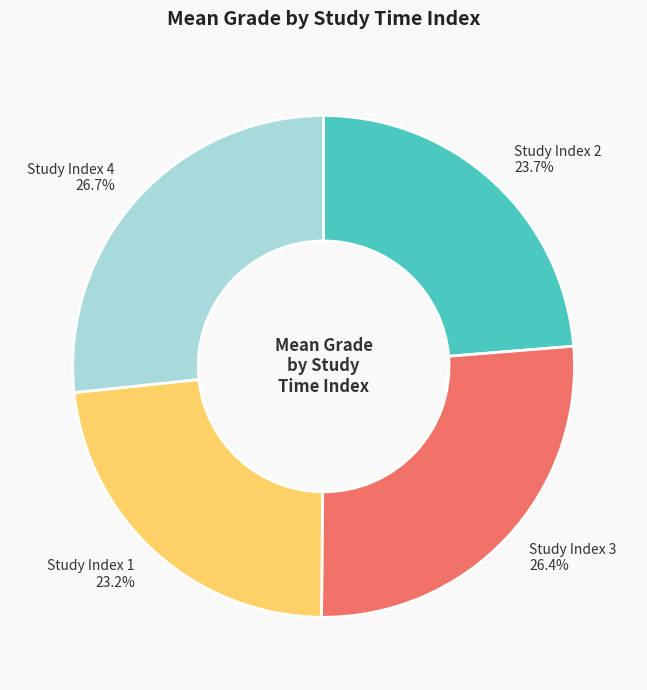

Which slice is the smallest?

Study Index 1